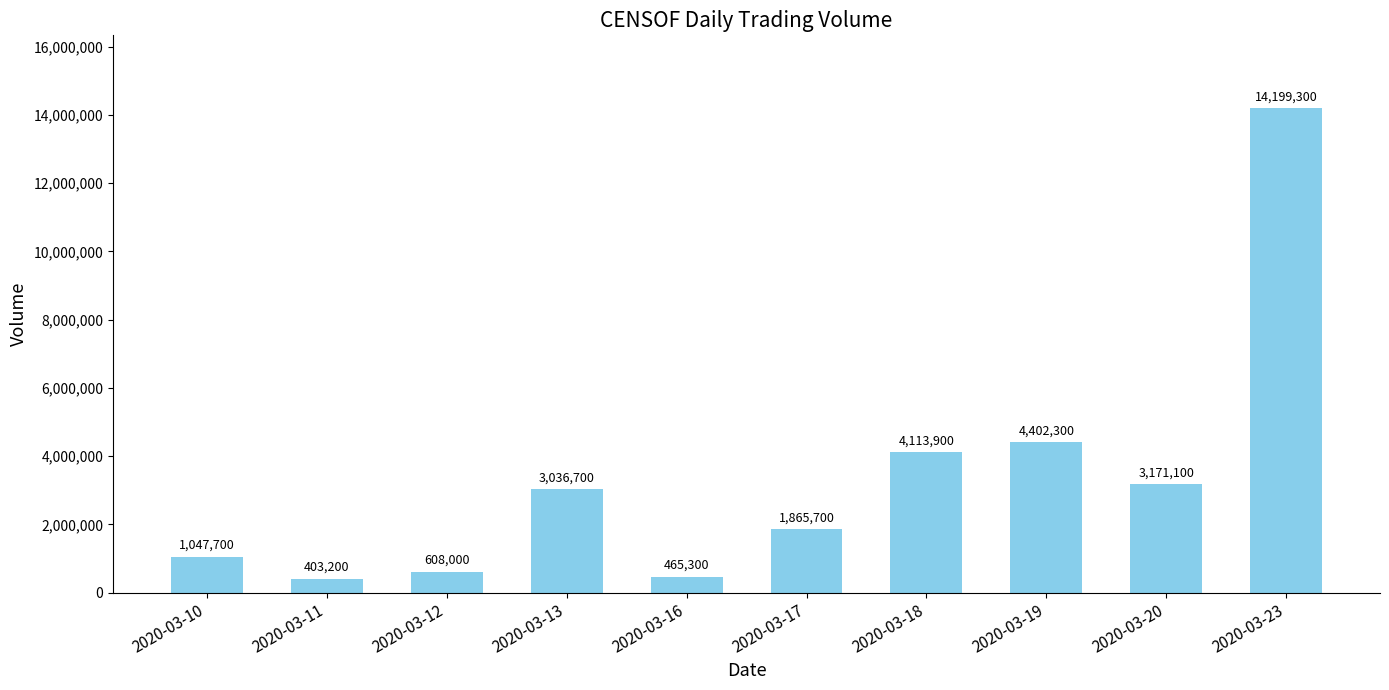

How many values are below 3036700?

5